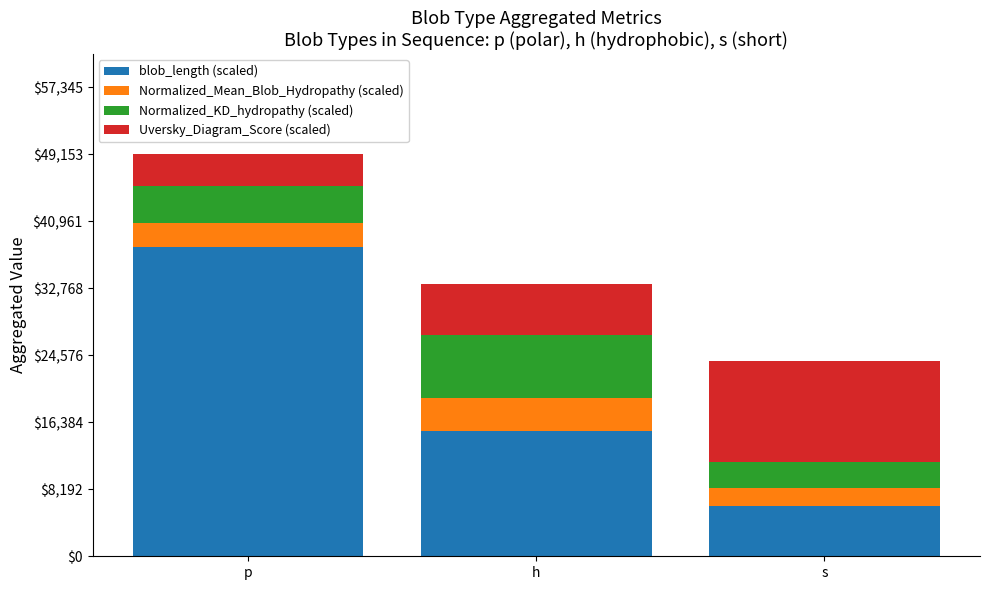

At which category is the sum across all series the highest?

p